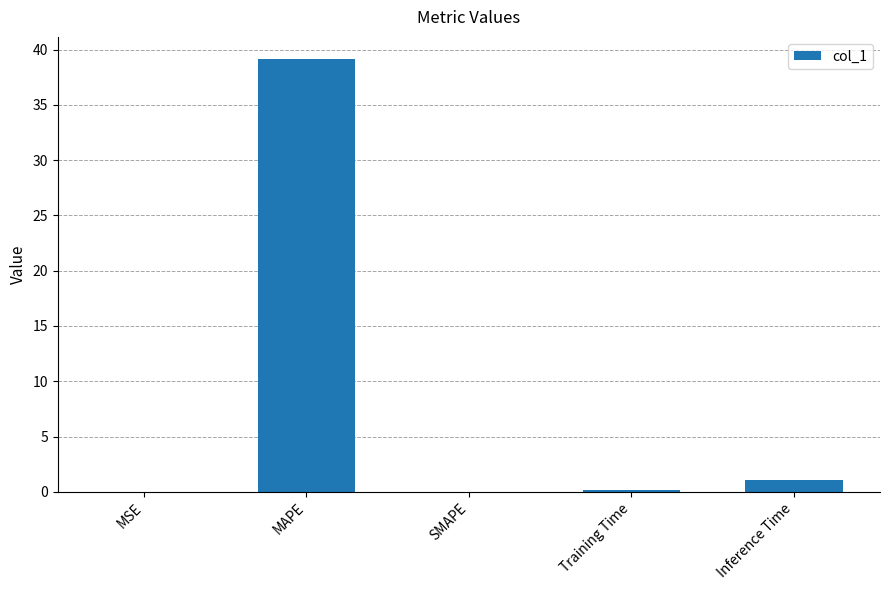

Where is the data nearest to the value 19?

Inference Time